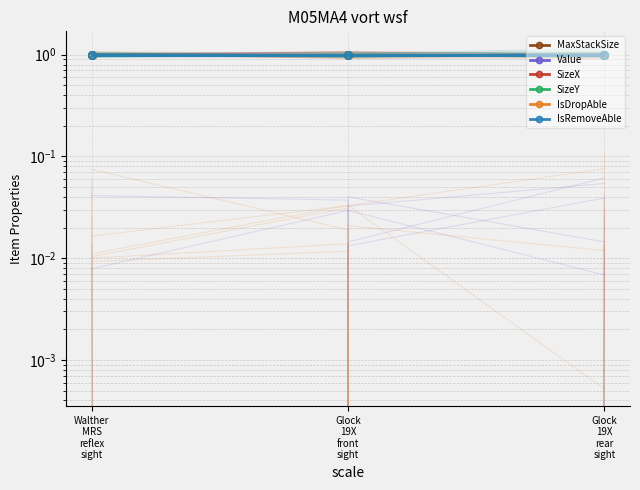

At which label is IsDropAble closest to 0?

Walther
MRS
reflex
sight